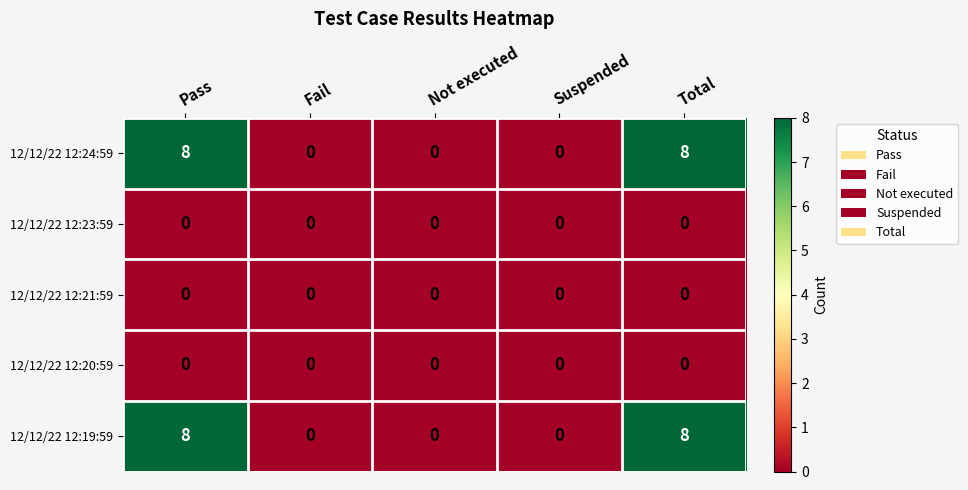

Read the 12/12/22 12:24:59 value at Pass.

8